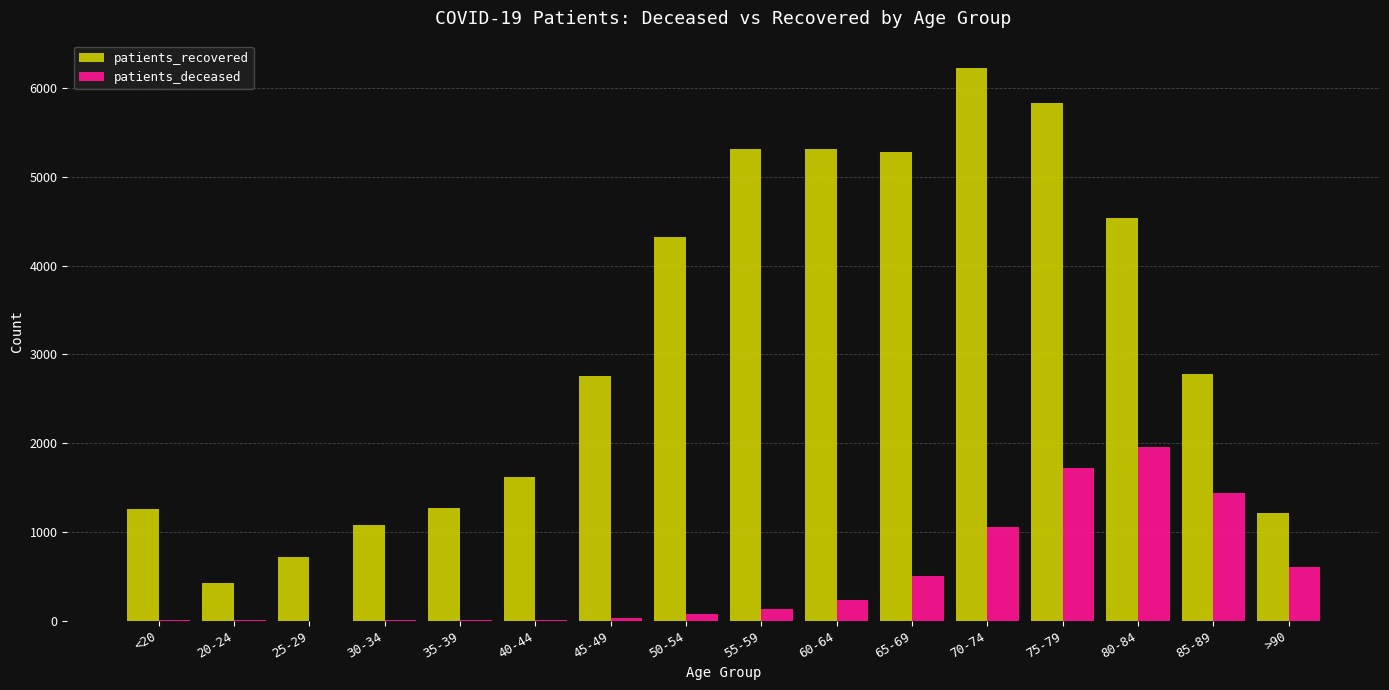

What is the approximate value of patients_deceased at 65-69?

499